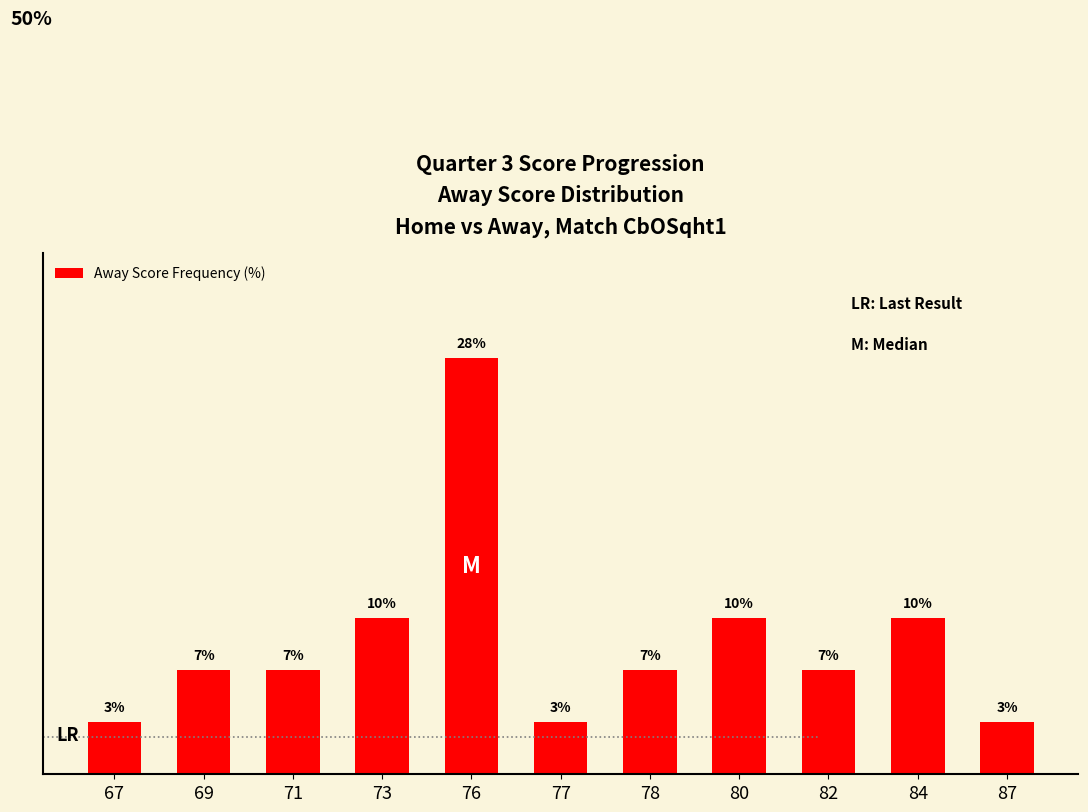

What is the ratio of the value at 76 to the value at 77?

8.0